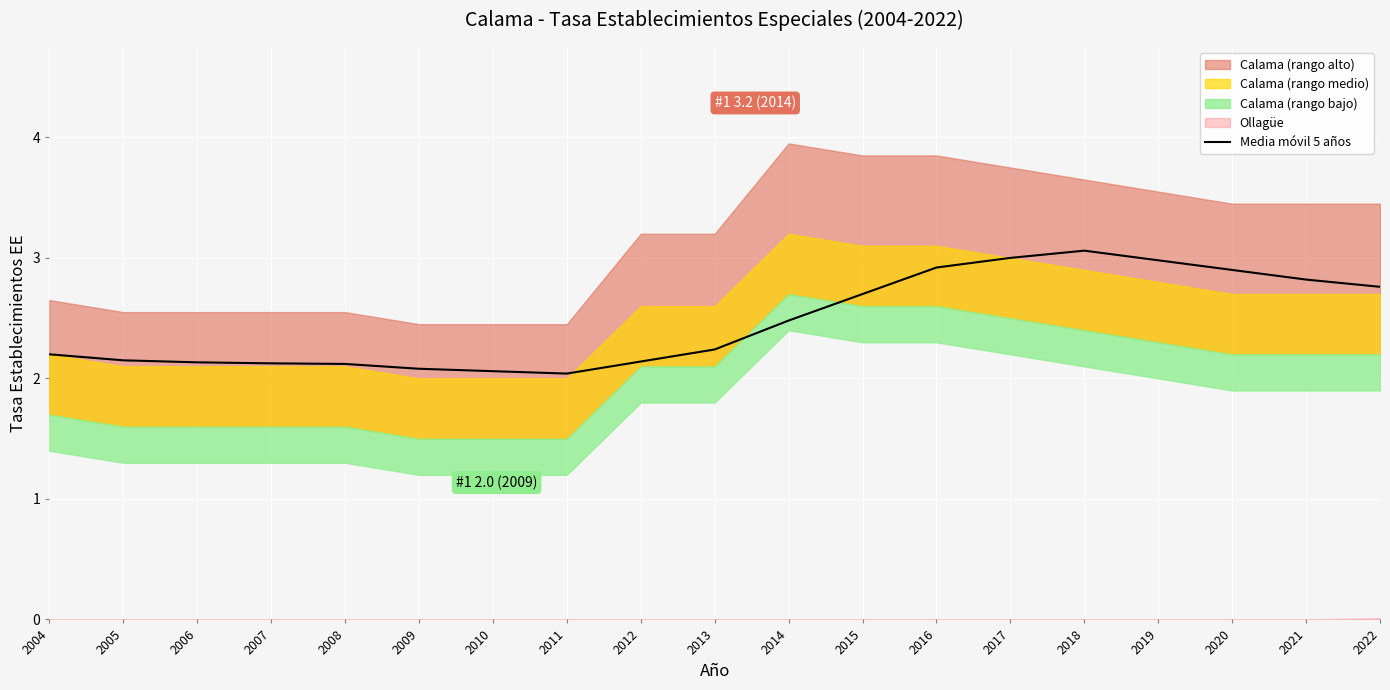

Rank the categories by value from highest to lowest.

2018, 2017, 2019, 2016, 2020, 2021, 2022, 2015, 2014, 2013, 2004, 2005, 2012, 2006, 2007, 2008, 2009, 2010, 2011